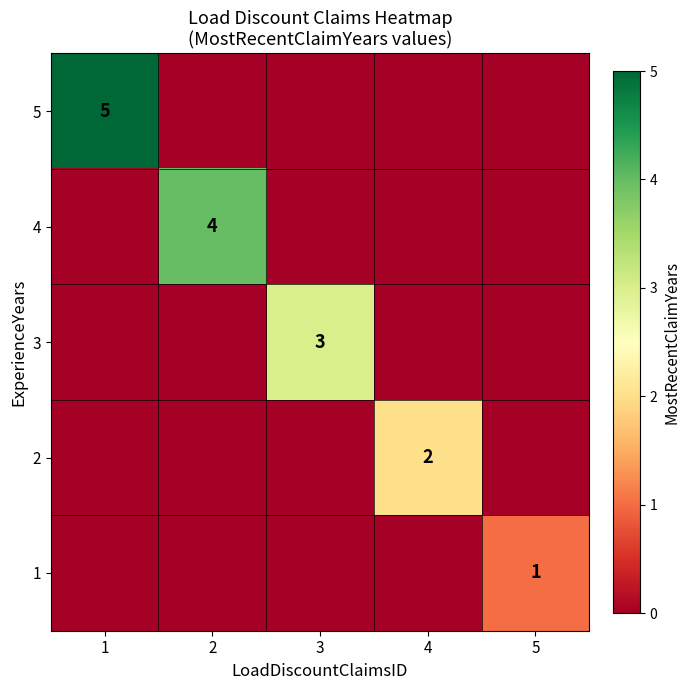

The value of 2 at 4 is 3. True or false?

False